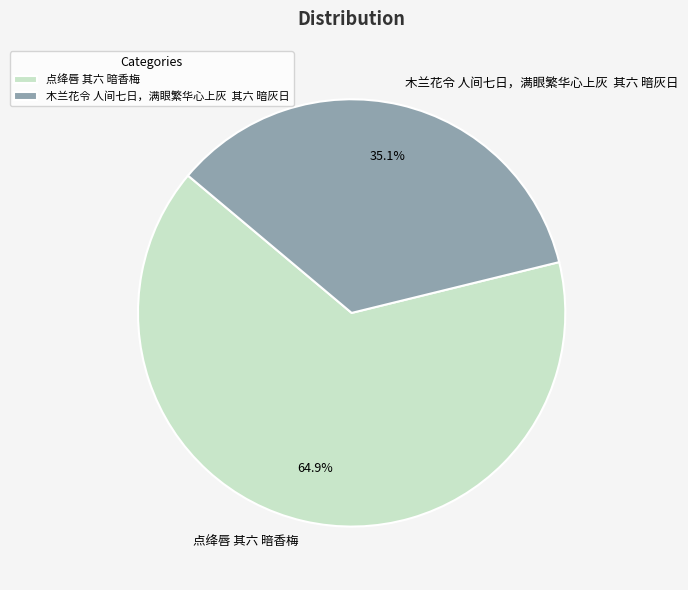

Is there a majority slice in this chart?

Yes